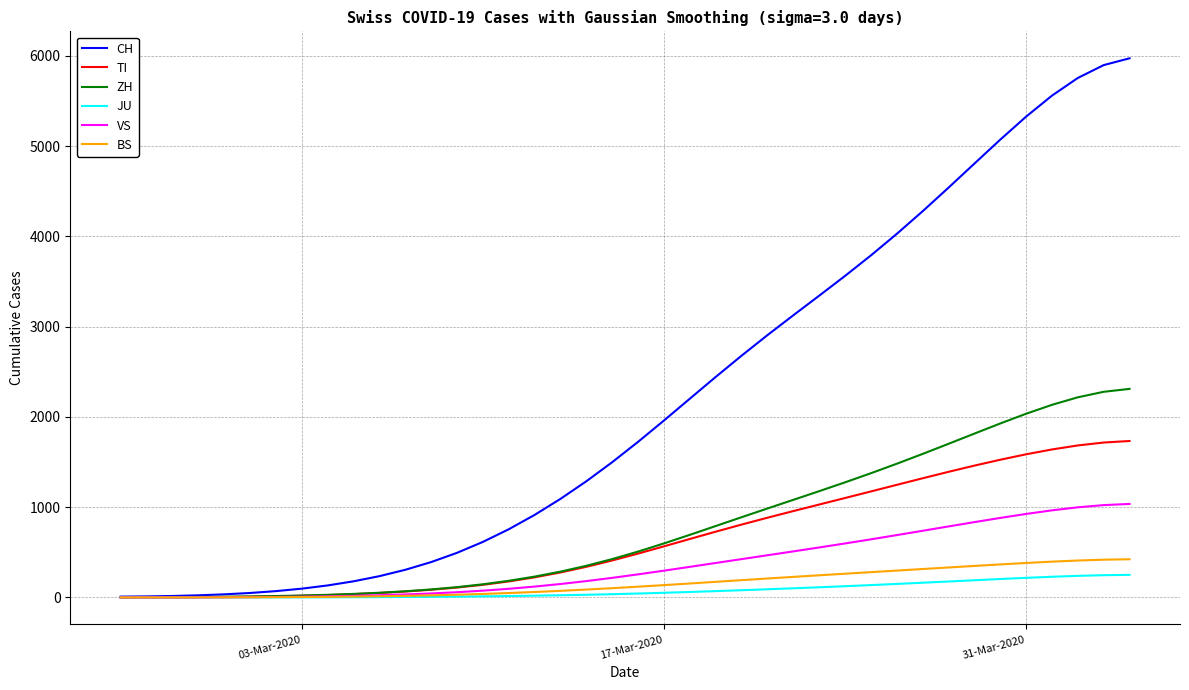

What is the greatest value displayed?

5974.4